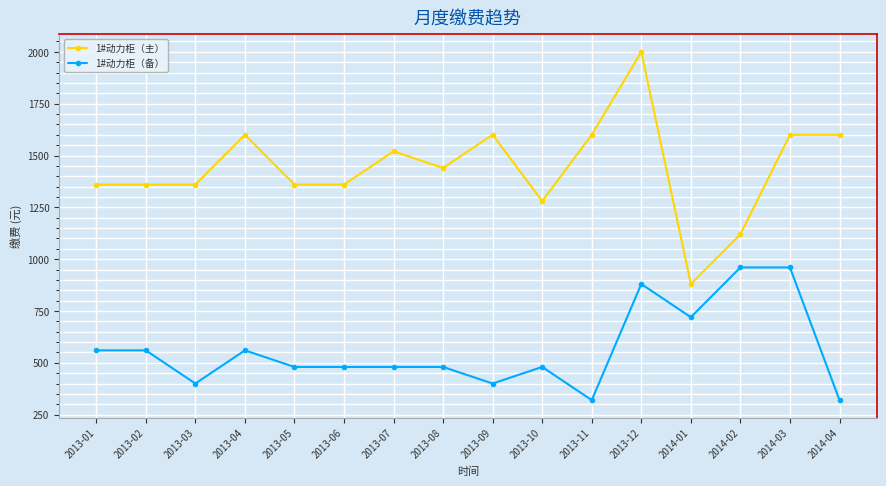

Reading left to right, extract all data points from this chart.

1#动力柜（主）: 2013-01=1360	2013-02=1360	2013-03=1360	2013-04=1600	2013-05=1360	2013-06=1360	2013-07=1520	2013-08=1440	2013-09=1600	2013-10=1280	2013-11=1600	2013-12=2000	2014-01=880	2014-02=1120	2014-03=1600	2014-04=1600
1#动力柜（备）: 2013-01=560	2013-02=560	2013-03=400	2013-04=560	2013-05=480	2013-06=480	2013-07=480	2013-08=480	2013-09=400	2013-10=480	2013-11=320	2013-12=880	2014-01=720	2014-02=960	2014-03=960	2014-04=320